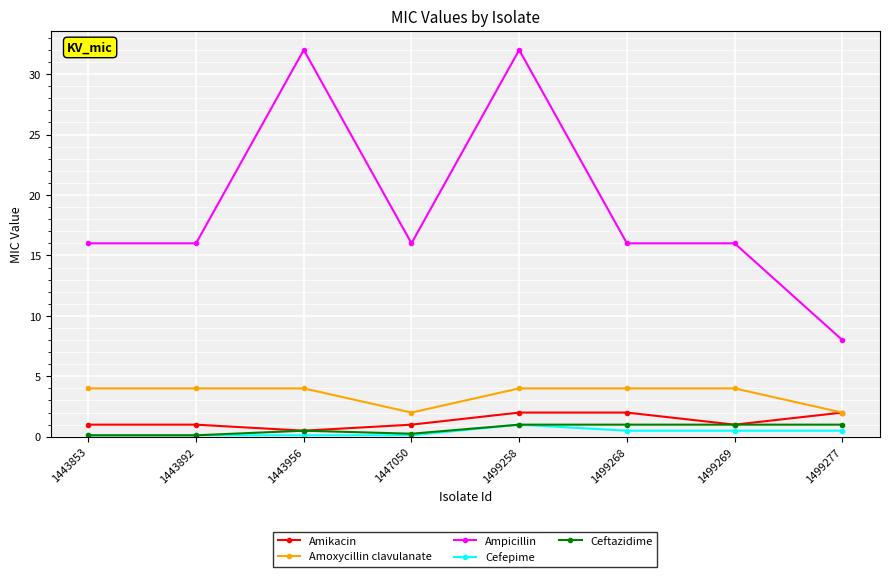

What are all the series names shown in the legend?

Amikacin, Amoxycillin clavulanate, Ampicillin, Cefepime, Ceftazidime